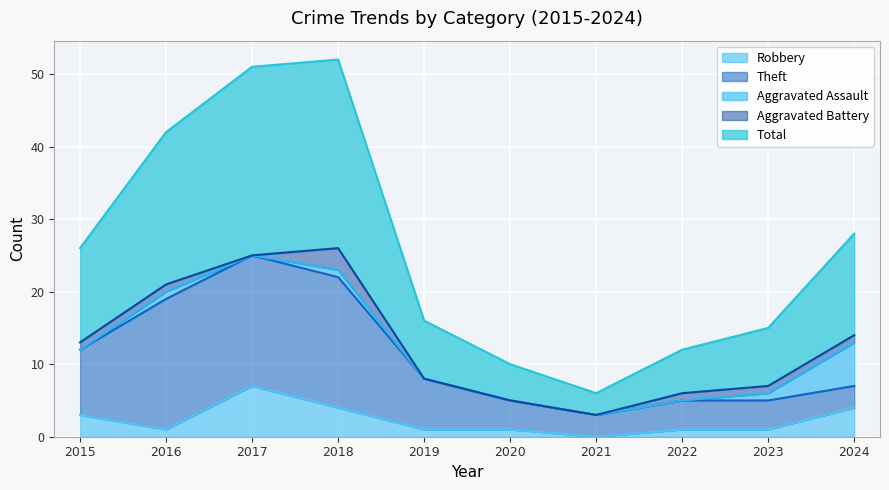

How many lines are shown in the chart?

5